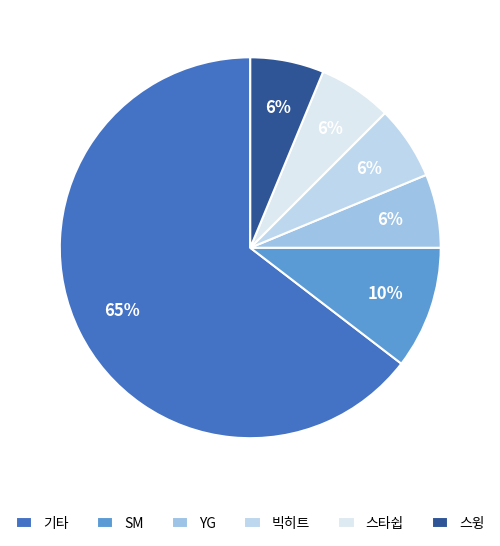

How many segments does this pie chart have?

6